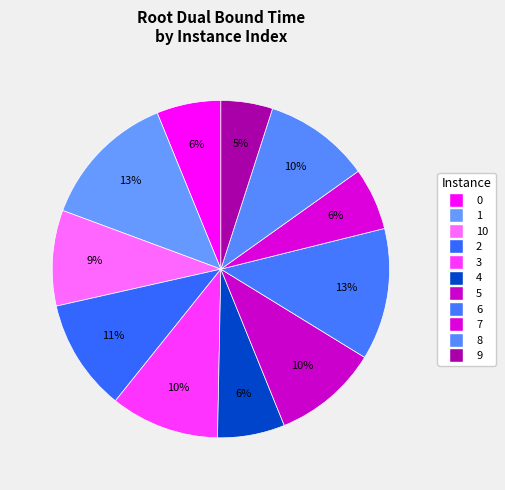

How many segments does this pie chart have?

11